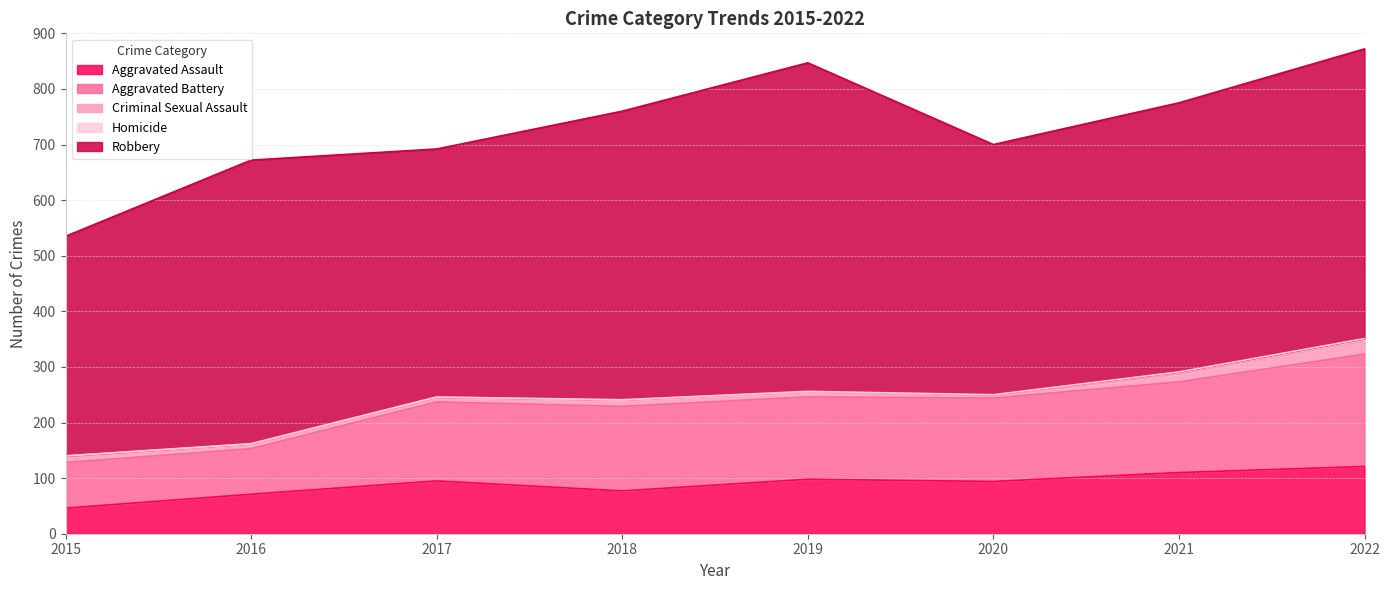

True or false: Criminal Sexual Assault and Homicide cross at least once.

False